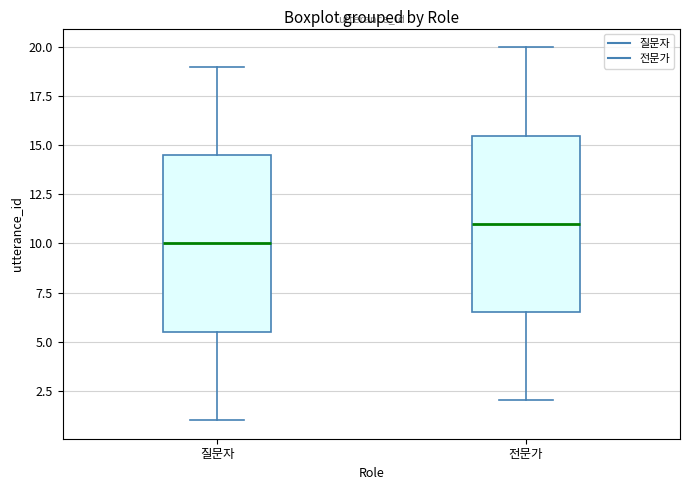

Reading left to right, read every box against the y-axis: the position of its median line, the range the box covers, and the ends of its whiskers. The values are not printed on the chart, so give them approximately, as read against the axis.

질문자: median 10.0, box 5.5 to 14.5, whiskers 1.0 to 19.0
전문가: median 11.0, box 6.5 to 15.5, whiskers 2.0 to 20.0